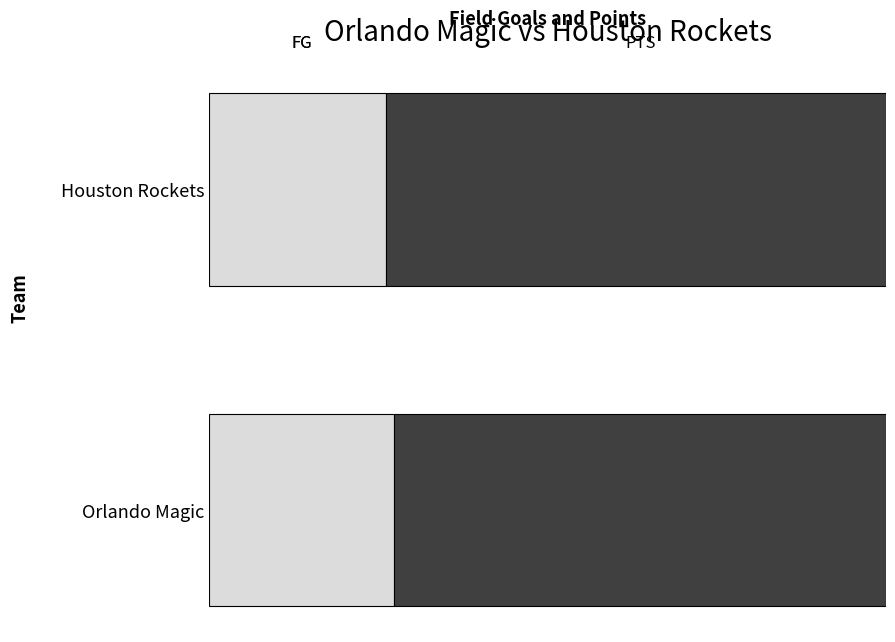

Does the chart contain any negative values?

No